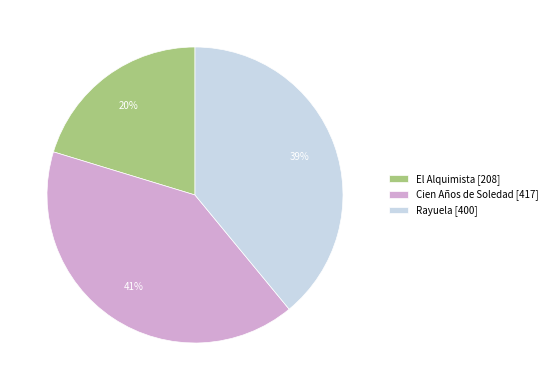

How many slices are in this pie chart?

3